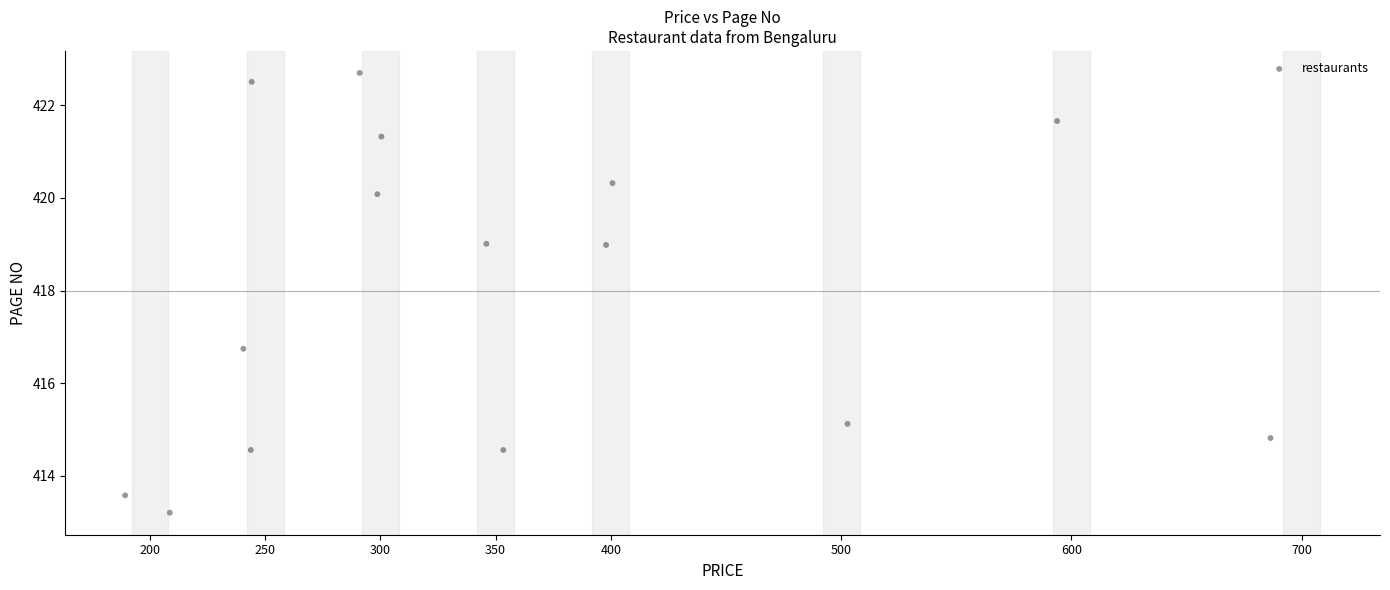

What is the range of Y values (max minus min)?

9.5